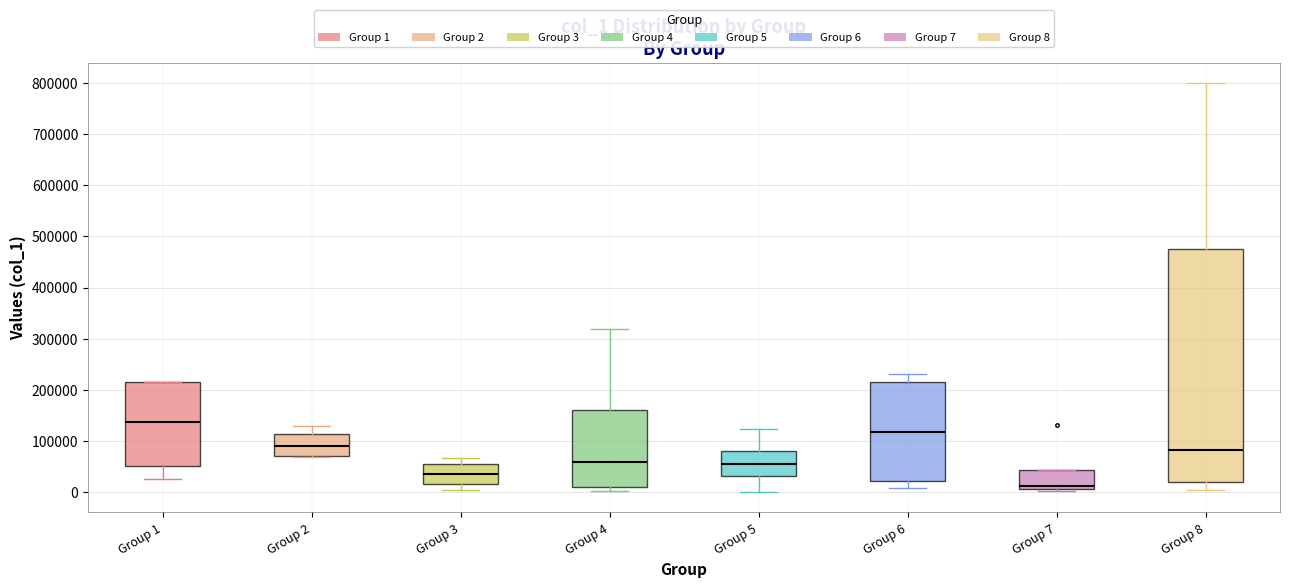

Which box is the tallest, from its lower edge to its upper edge?

Group 8